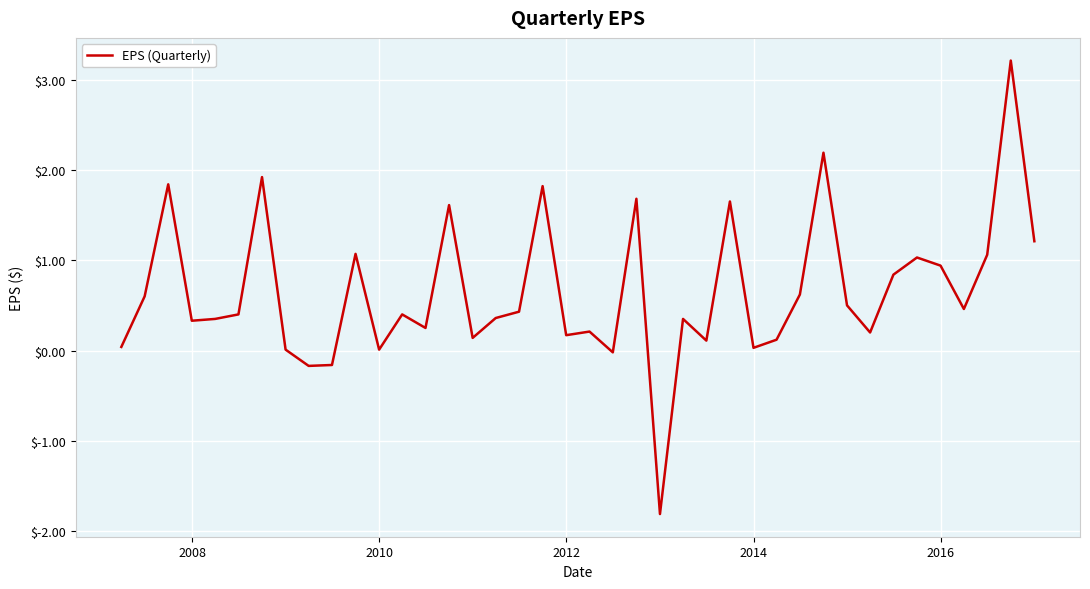

What is the difference between the maximum and minimum values?

5.0